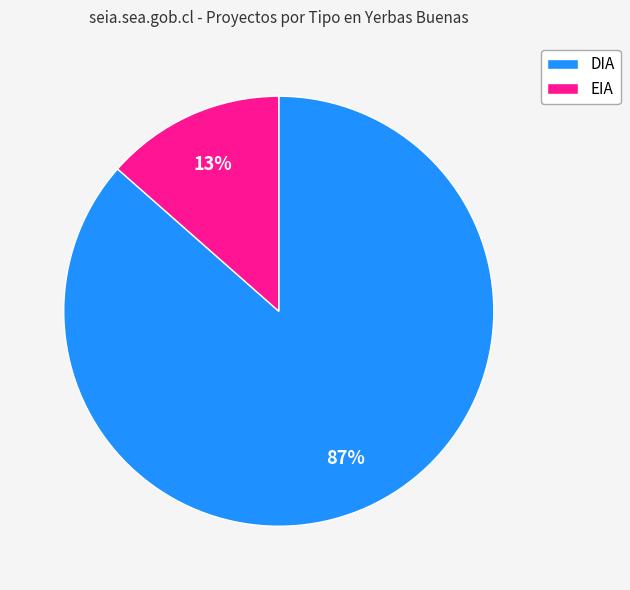

True or false: DIA accounts for 77% of the total.

False